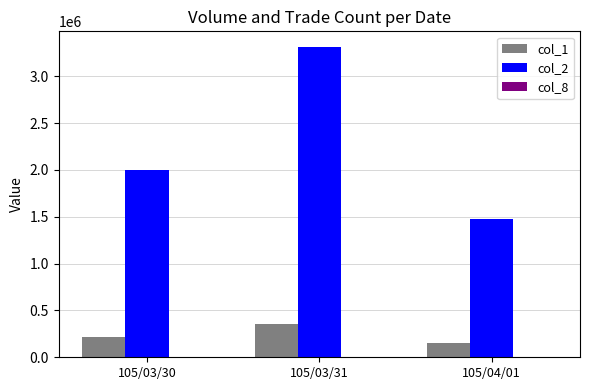

What is the sum of all col_2 values?

6787400